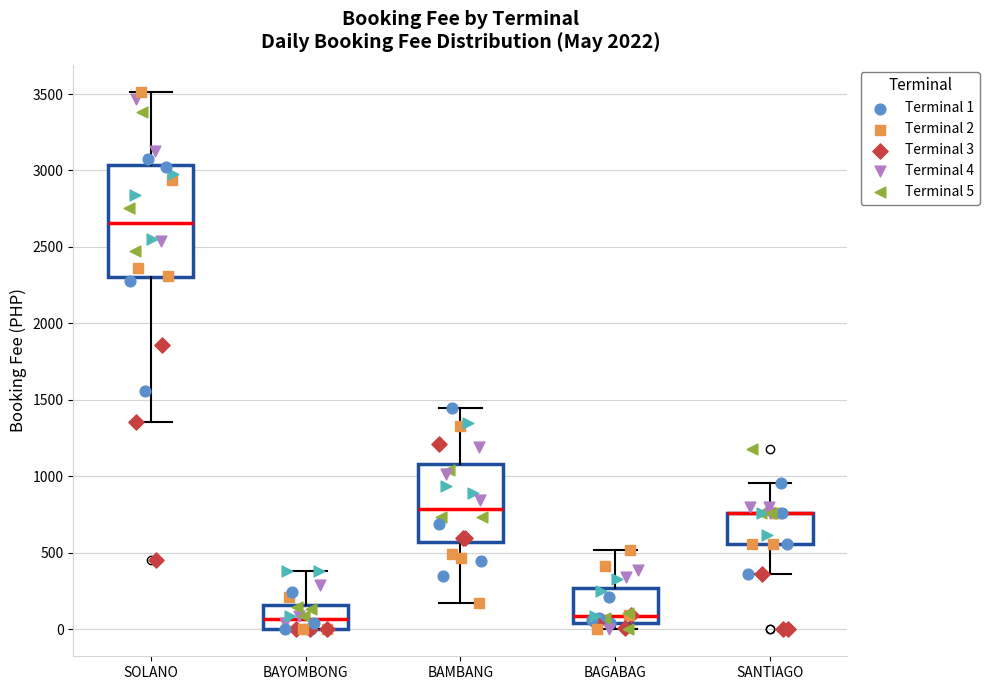

Reading left to right, transcribe this box plot: for each box, give where its median line is, the range the box spans, and where its two whiskers end, as read against the y-axis. The values are not printed on the chart, so give them approximately, as read against the axis.

SOLANO: median 2650, box 2300 to 3050, whiskers 1350 to 3500
BAYOMBONG: median 50, box 0 to 150, whiskers 0 to 400
BAMBANG: median 800, box 550 to 1100, whiskers 150 to 1450
BAGABAG: median 100, box 50 to 250, whiskers 0 to 500
SANTIAGO: median 750 (drawn on the box's upper edge), box 550 to 750, whiskers 350 to 950